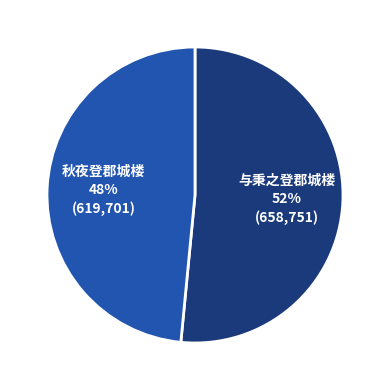

Is there a majority slice in this chart?

Yes